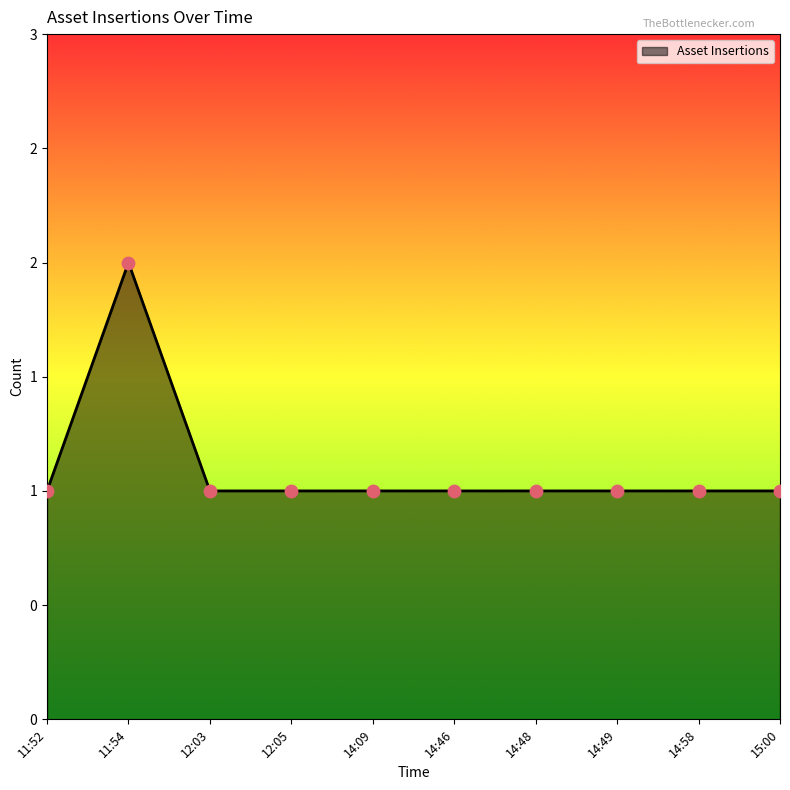

What is the ratio of the value at 14:58 to the value at 14:46?

1.0